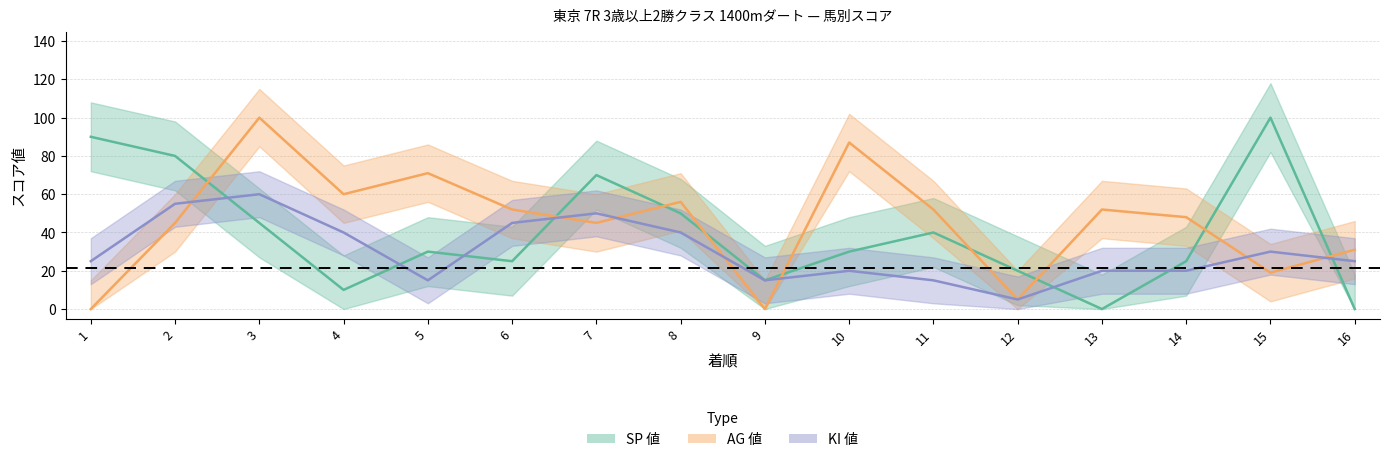

Which category has the highest value in the SP 値 series?

15